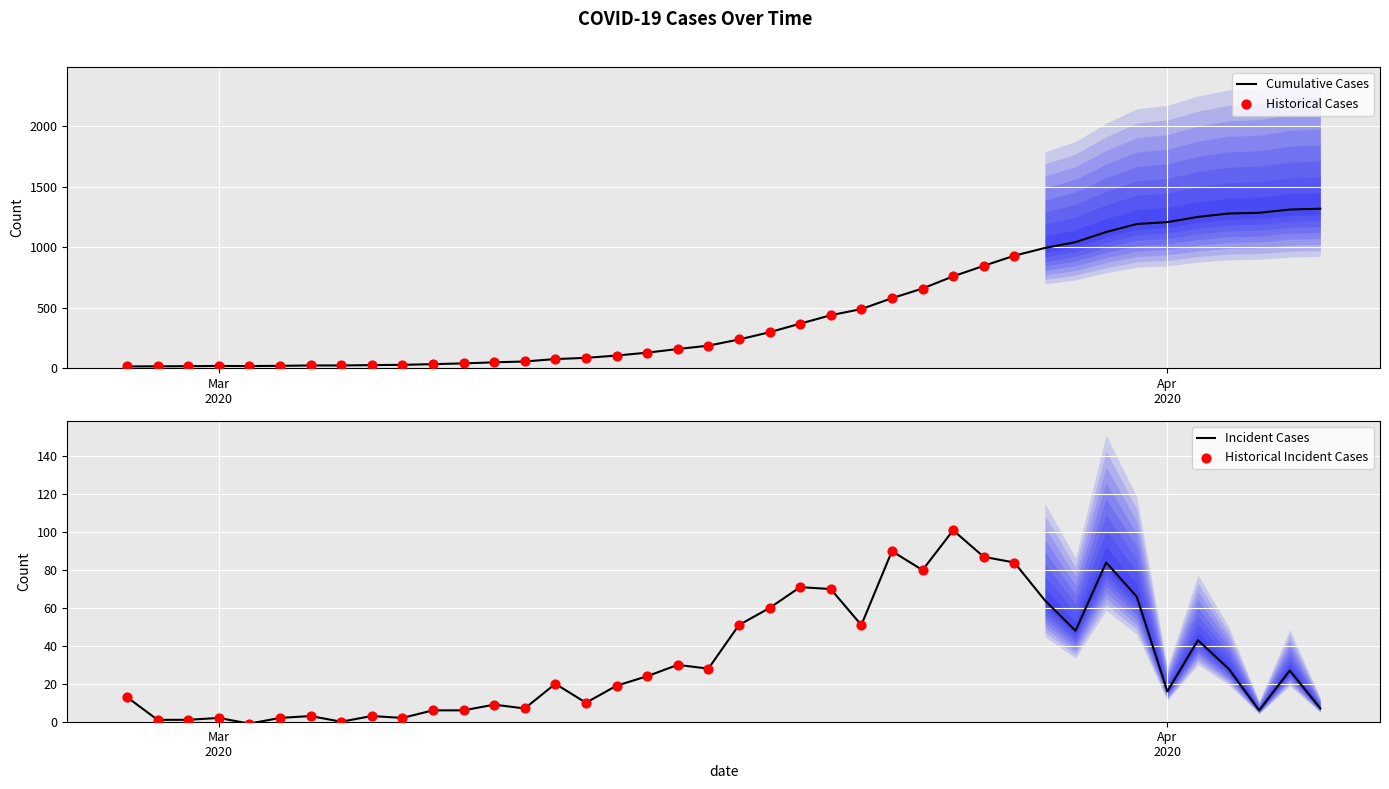

What is the change in value from 2020-02-27 to 2020-03-29?

+1029